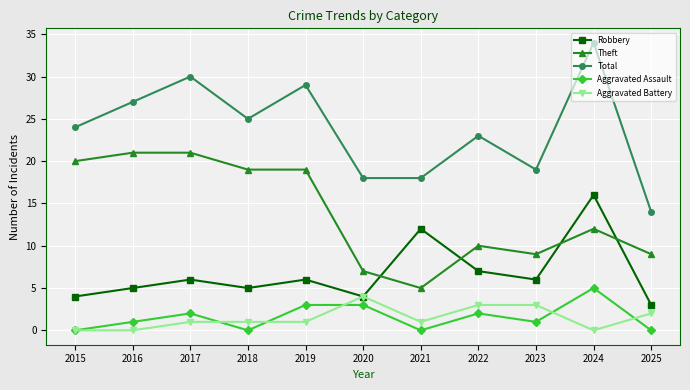

What are all the series names shown in the legend?

Robbery, Theft, Total, Aggravated Assault, Aggravated Battery